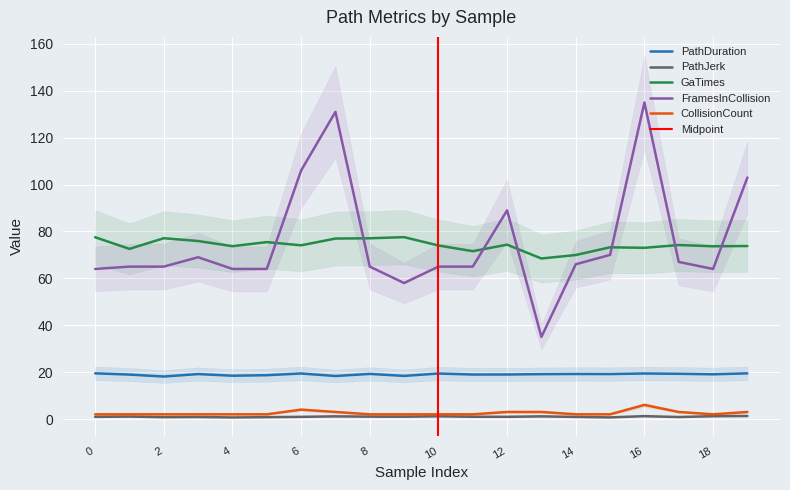

True or false: CollisionCount and PathJerk intersect in this chart.

False